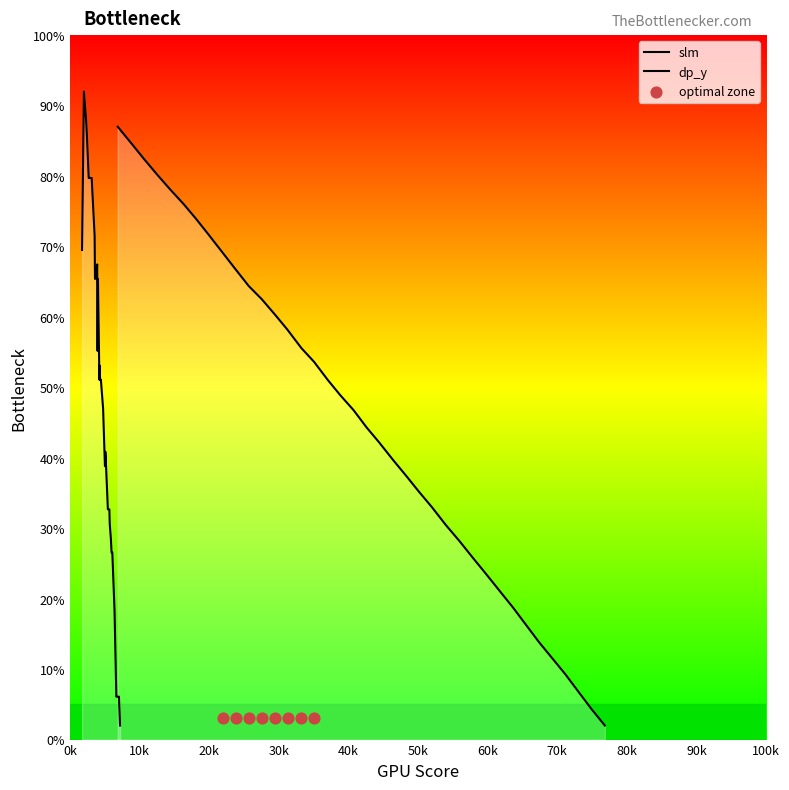

What is the change in value from 4.027682453 to 9.53443148?

-45.0